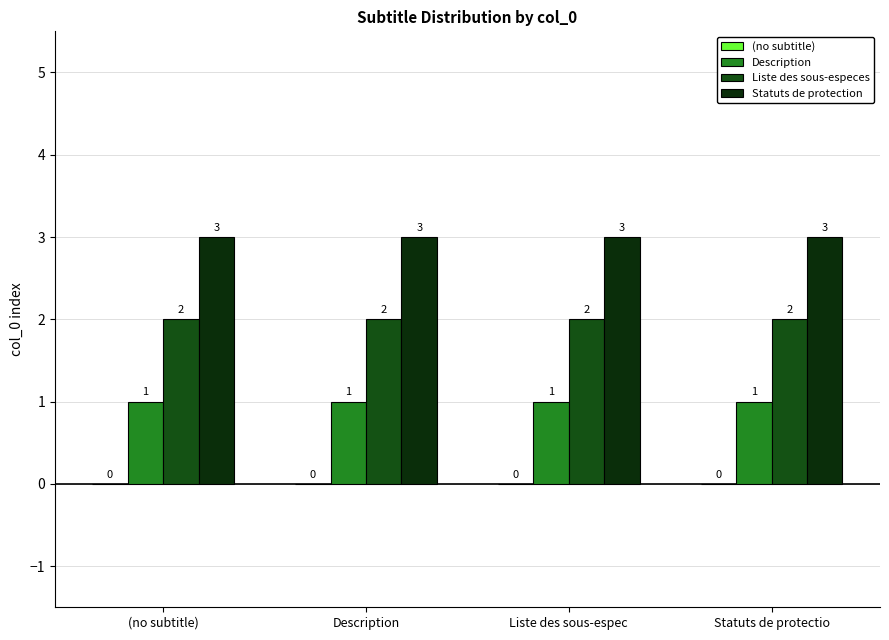

What is the greatest value displayed?

3